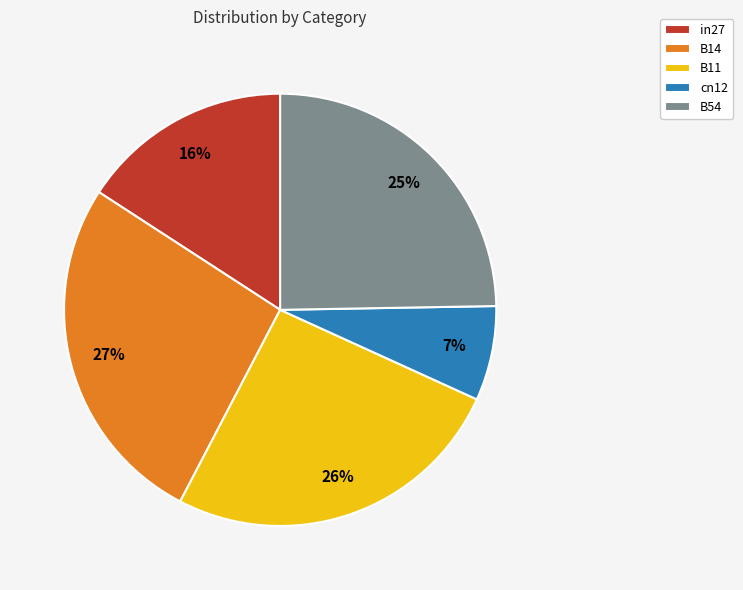

To the nearest percent, what is the average slice percentage?

20%